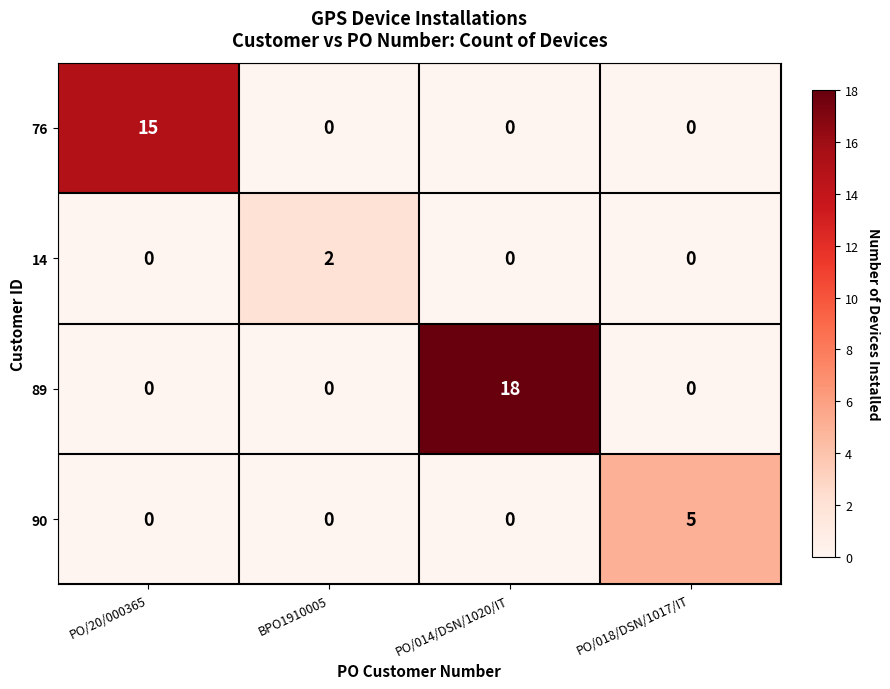

Which series has the largest total across all categories?

89